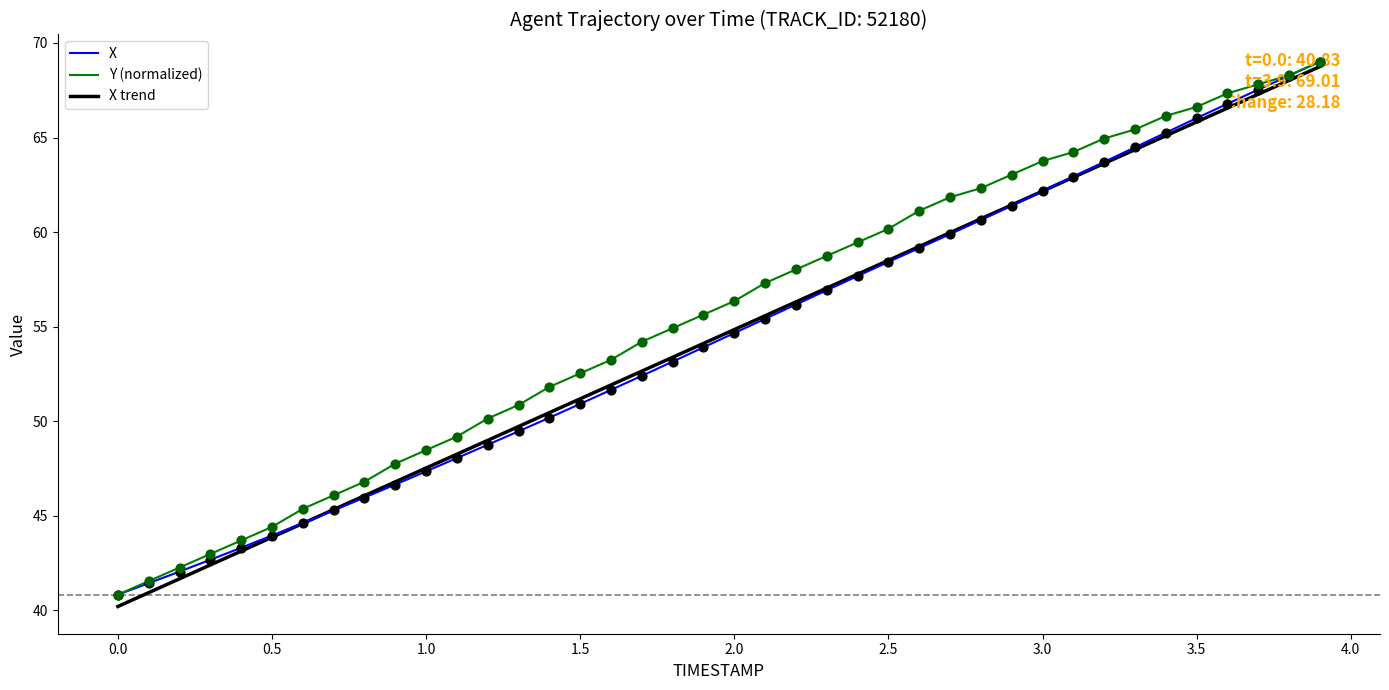

What is the greatest value displayed?

69.0